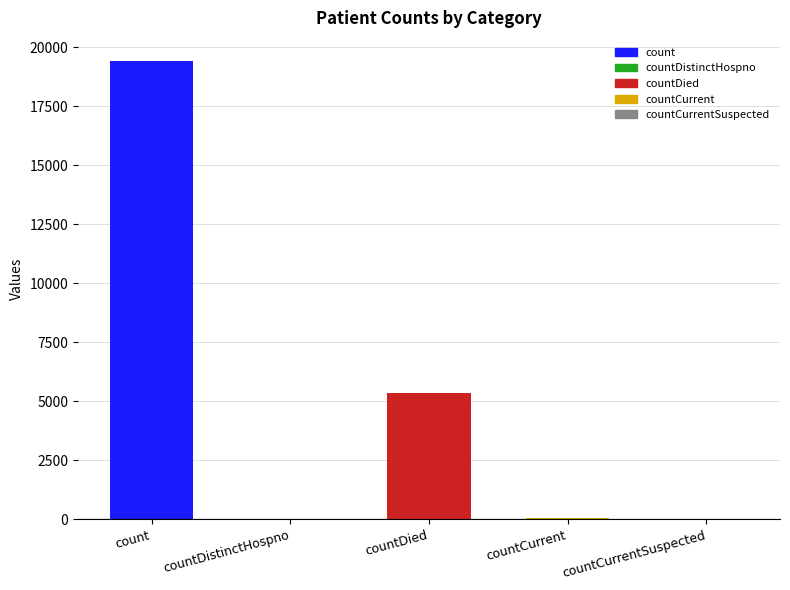

Are the bars horizontal?

No